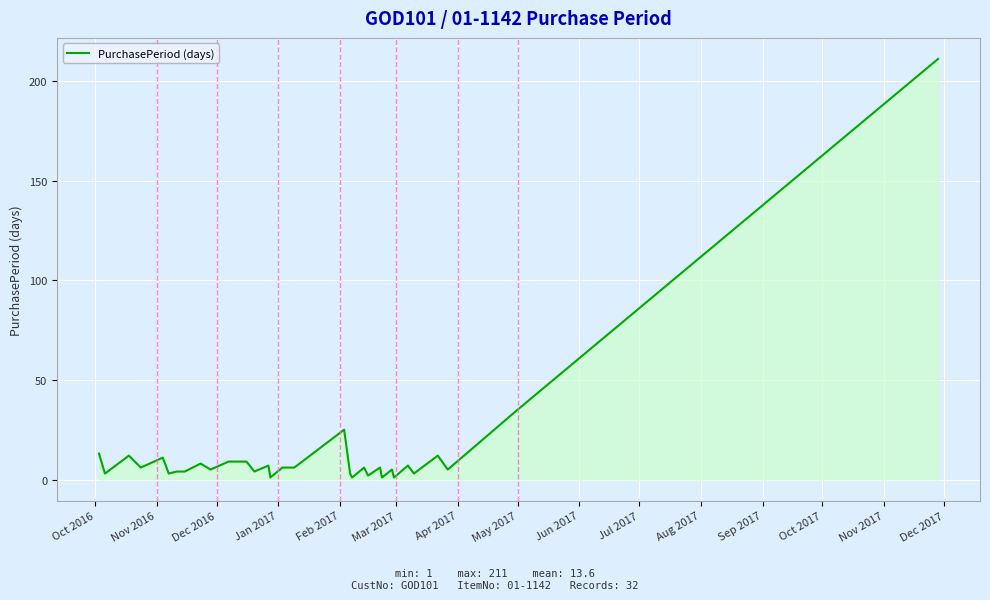

How many series are shown in this chart?

1